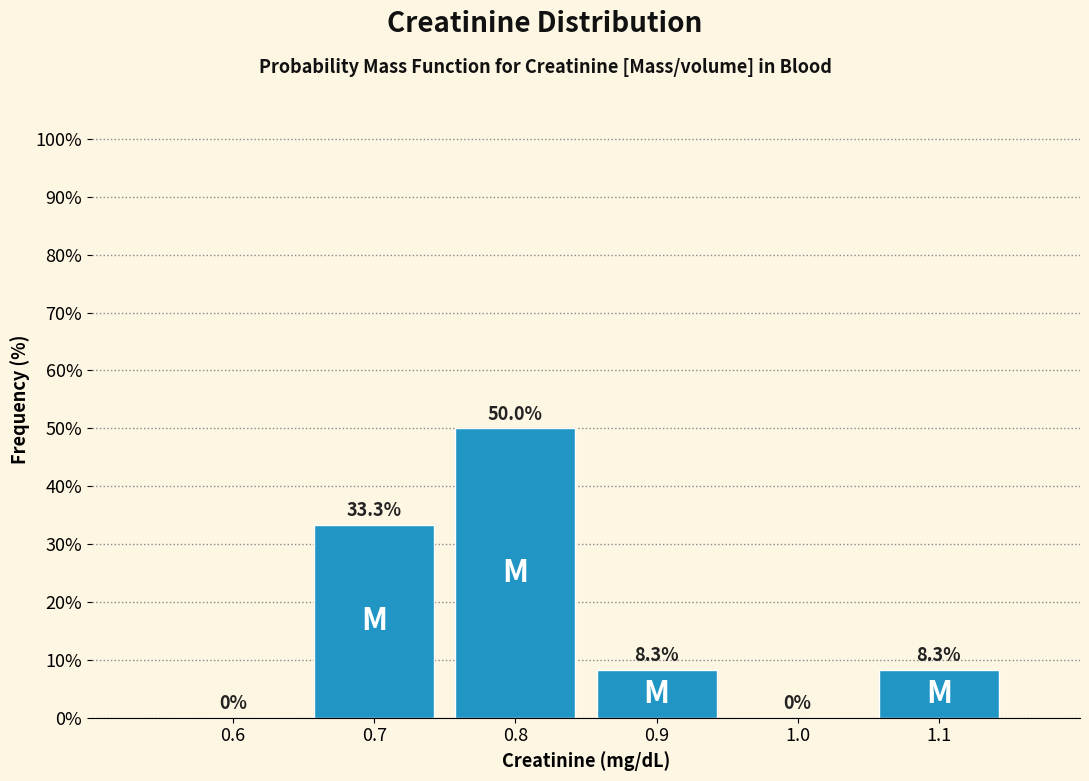

Reading left to right, extract all data points from this chart.

0.6=0.0	0.7=33.3	0.8=50.0	0.9=8.3	1.0=0.0	1.1=8.3